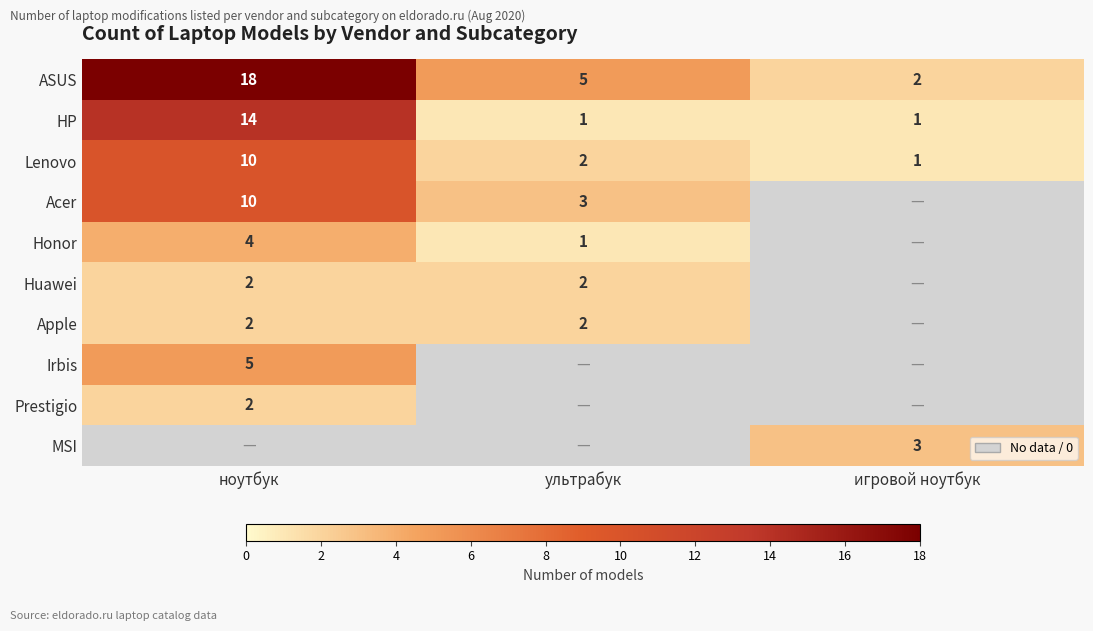

At which label does Lenovo reach its peak?

ноутбук